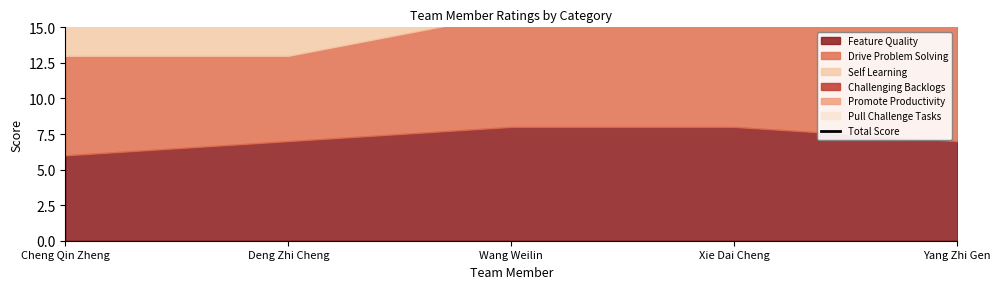

Reading right to left, extract all data points from this chart.

Yang Zhi Gen=46	Xie Dai Cheng=50	Wang Weilin=42	Deng Zhi Cheng=41	Cheng Qin Zheng=39